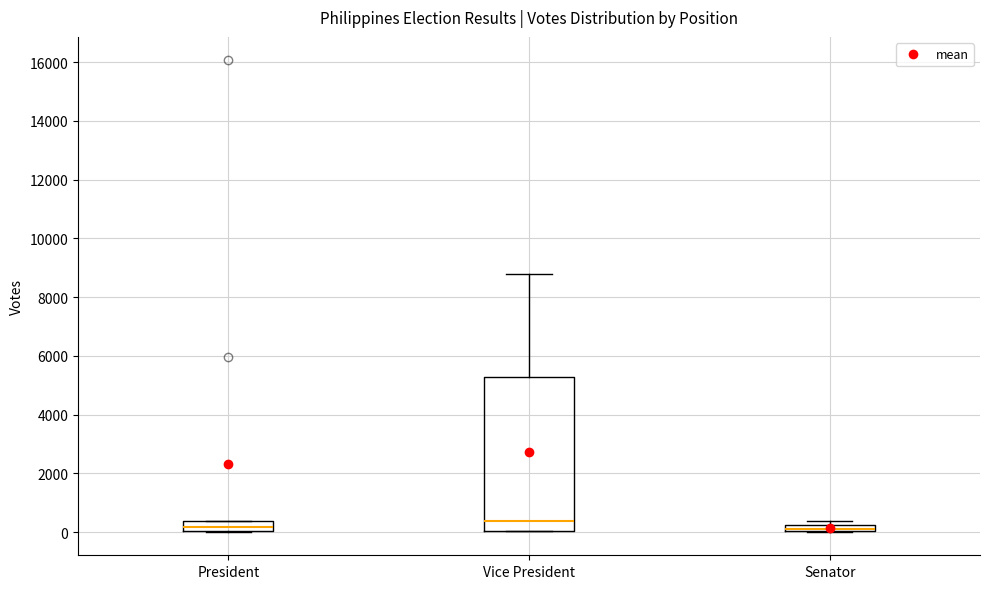

Where does the median line of the box for President sit on the y-axis? The values are not printed on the chart, so give them approximately, as read against the axis.

200